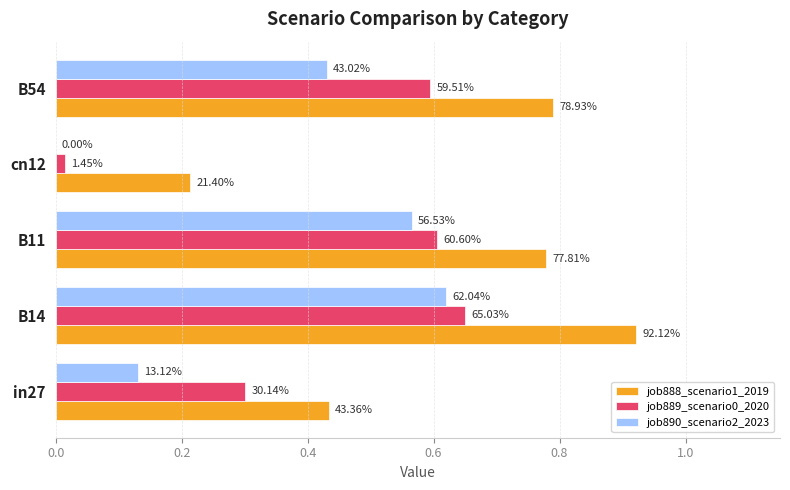

What is the value of the job890_scenario2_2023 bar at the 5th from the left?

0.4